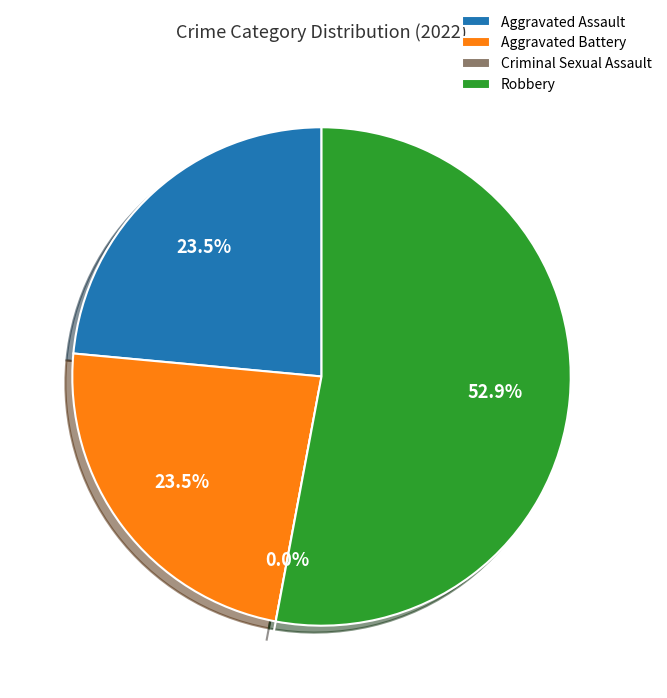

Is Robbery the majority of the pie?

Yes